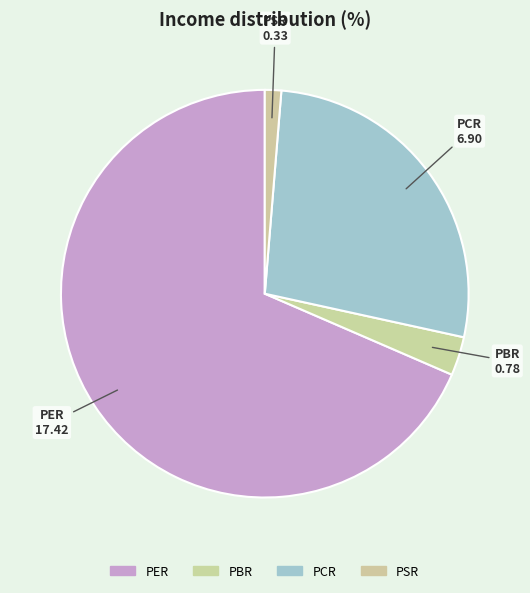

How many segments does this pie chart have?

4